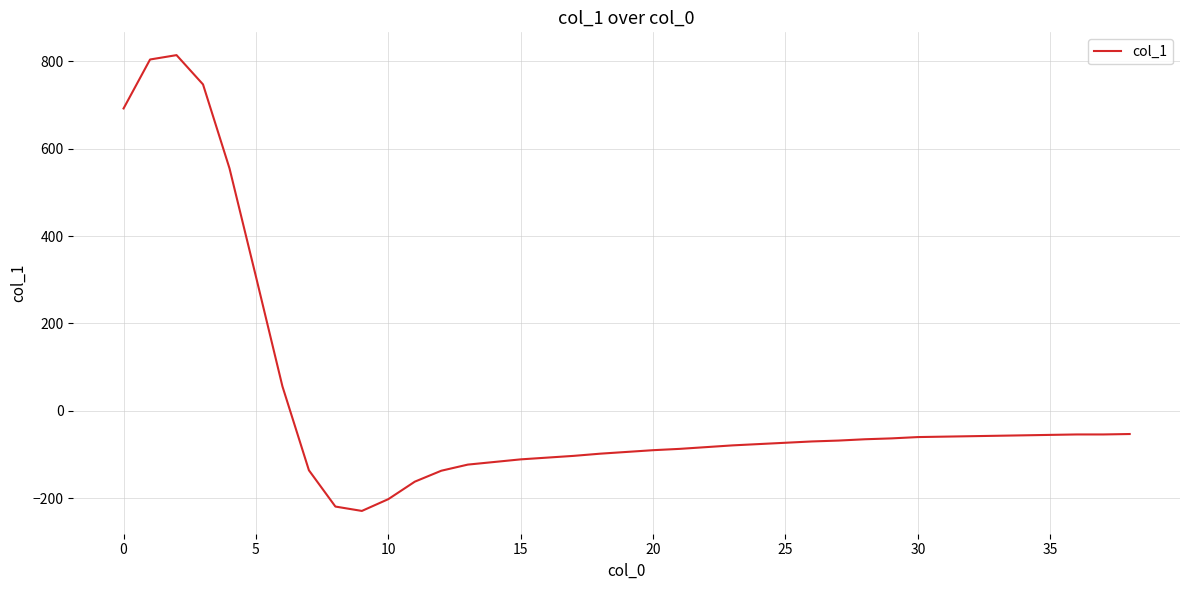

What is the difference between the maximum and minimum values?

1043